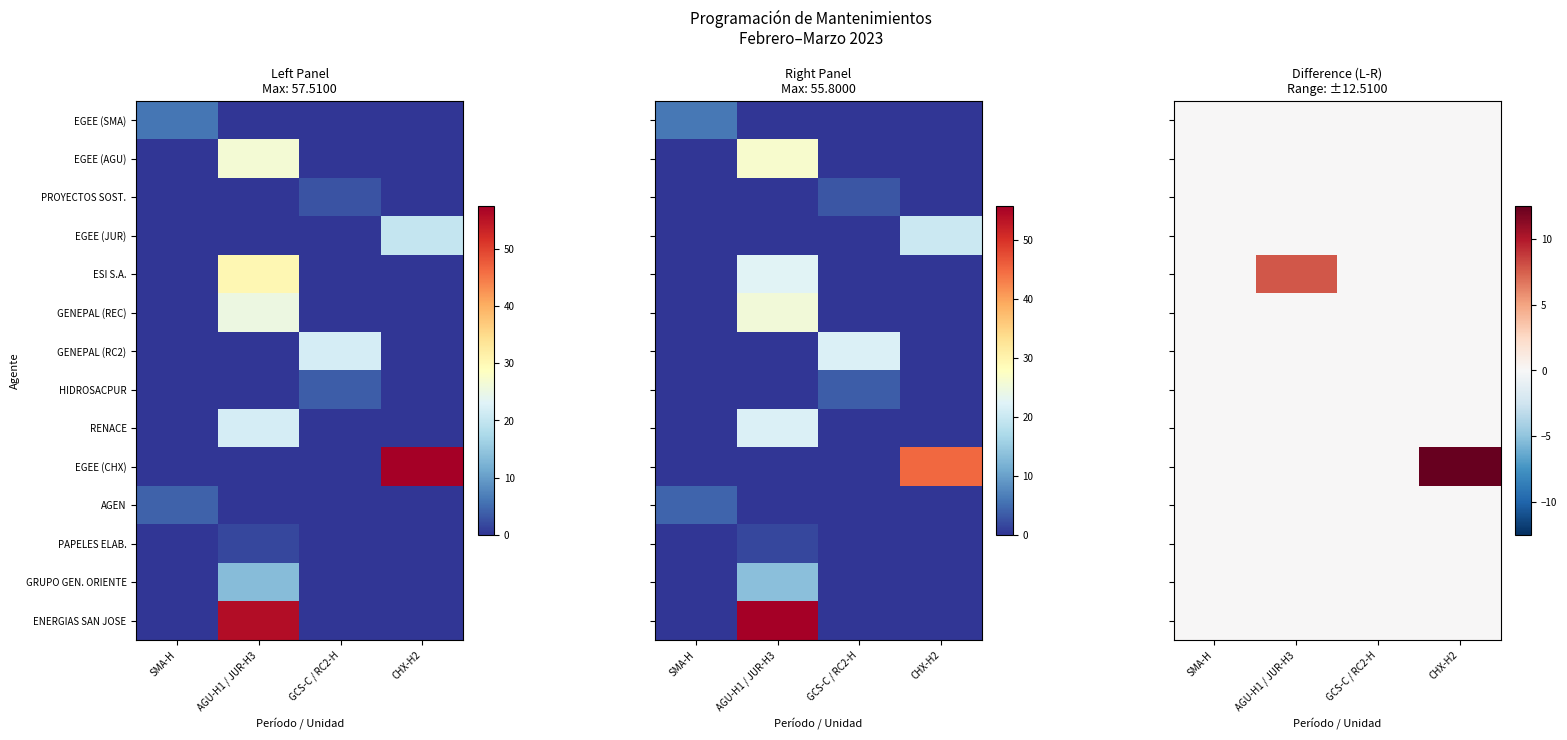

How many data points does each series have?

4